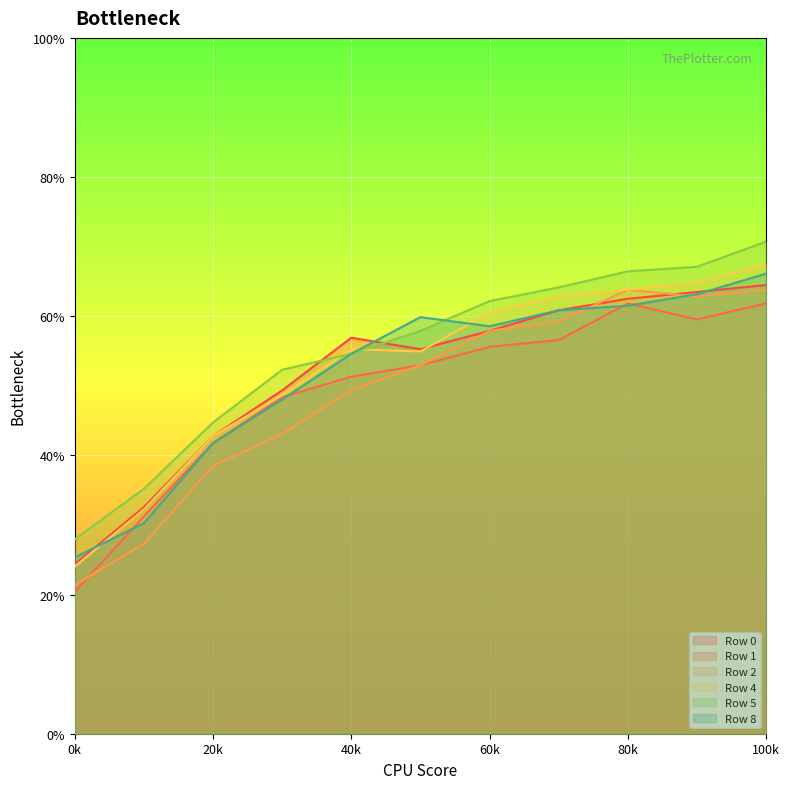

Reading left to right, transcribe all the data shown in this chart.

Row 0: 0.2	0.3	0.4	0.5	0.6	0.6	0.6	0.6	0.6	0.6	0.6
Row 1: 0.2	0.3	0.4	0.5	0.5	0.5	0.6	0.6	0.6	0.6	0.6
Row 2: 0.2	0.3	0.4	0.4	0.5	0.5	0.6	0.6	0.6	0.6	0.6
Row 4: 0.2	0.3	0.4	0.5	0.6	0.5	0.6	0.6	0.6	0.6	0.7
Row 5: 0.3	0.4	0.4	0.5	0.5	0.6	0.6	0.6	0.7	0.7	0.7
Row 8: 0.3	0.3	0.4	0.5	0.5	0.6	0.6	0.6	0.6	0.6	0.7